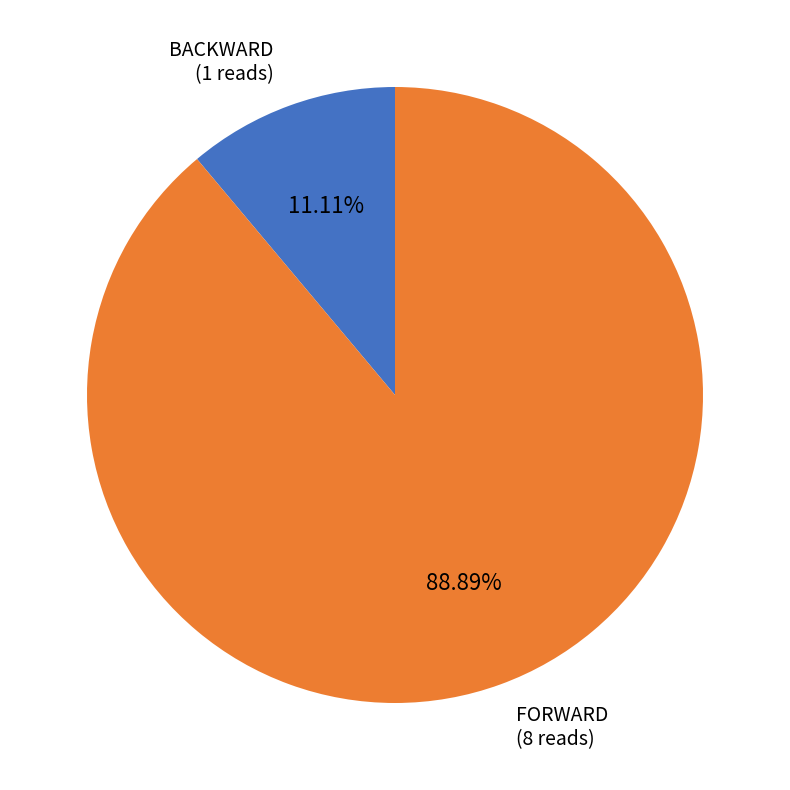

Is there any slice that represents more than half of the pie?

Yes